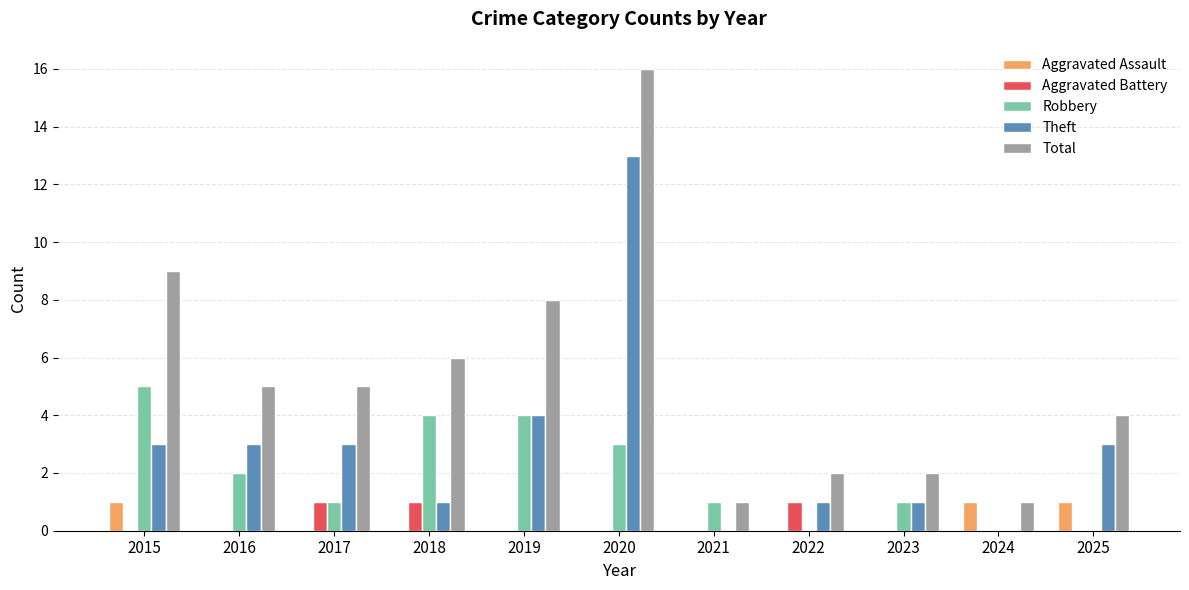

Are the bars grouped side by side (vs. stacked)?

Yes